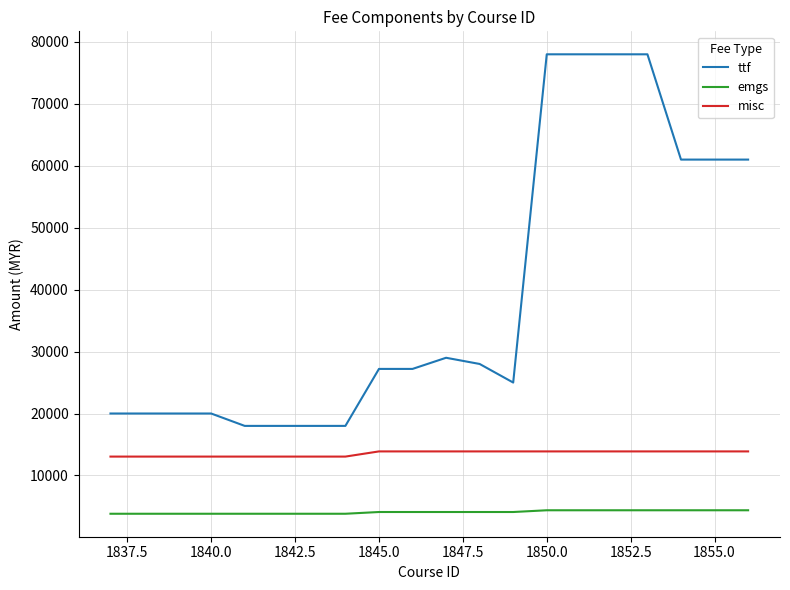

What is the lowest value of the emgs series?

3814